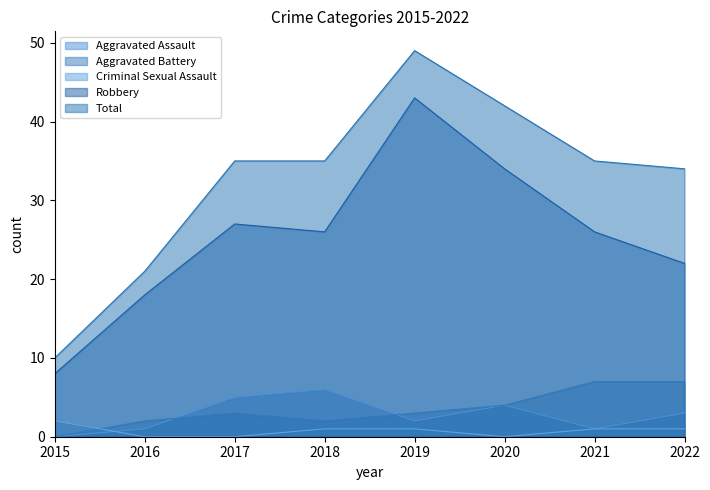

True or false: Robbery and Total cross at least once.

False